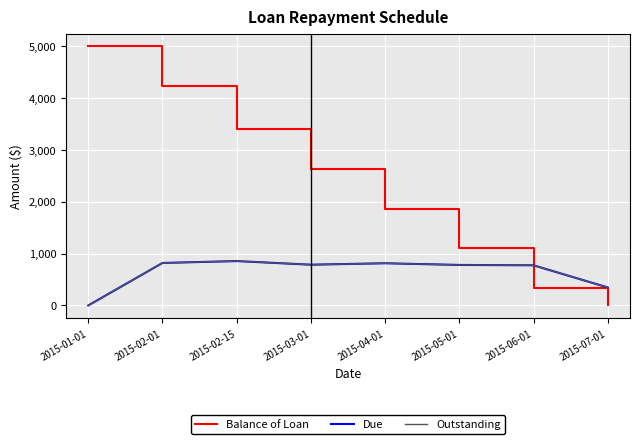

The value of Outstanding at 2015-01-01 is 271.5. True or false?

False